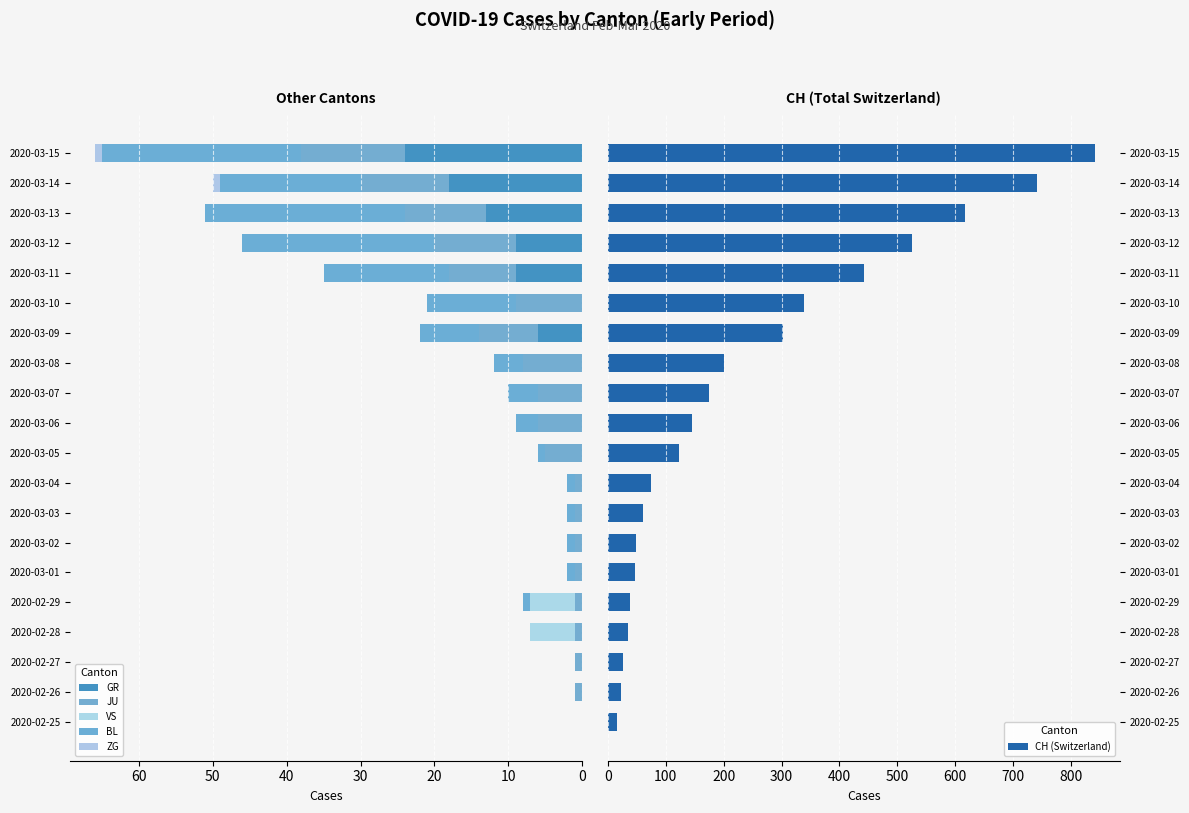

The GR series shows 0 at 2020-03-07. True or false?

True